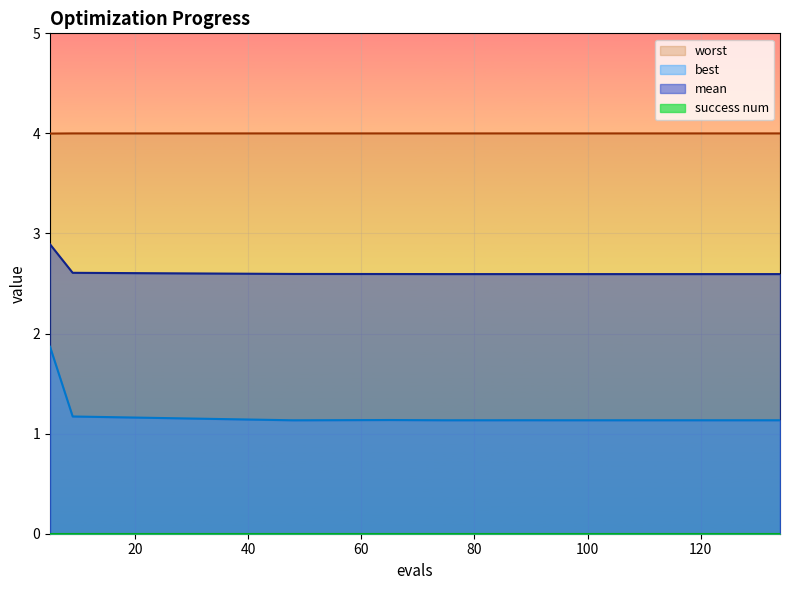

True or false: best and mean cross at least once.

False